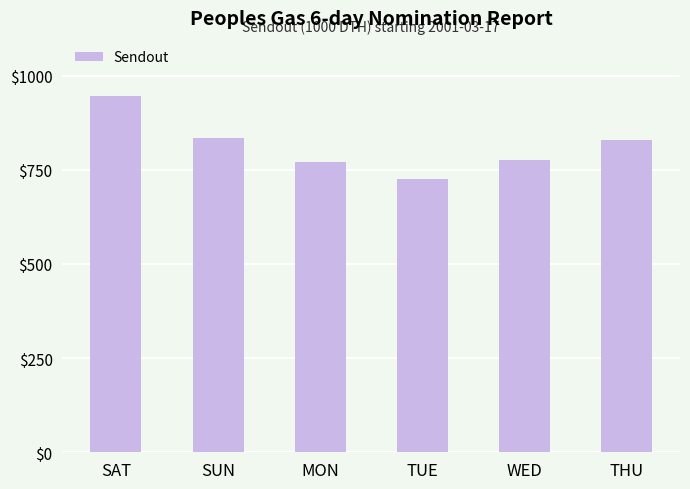

Between SAT and THU, which is larger?

SAT